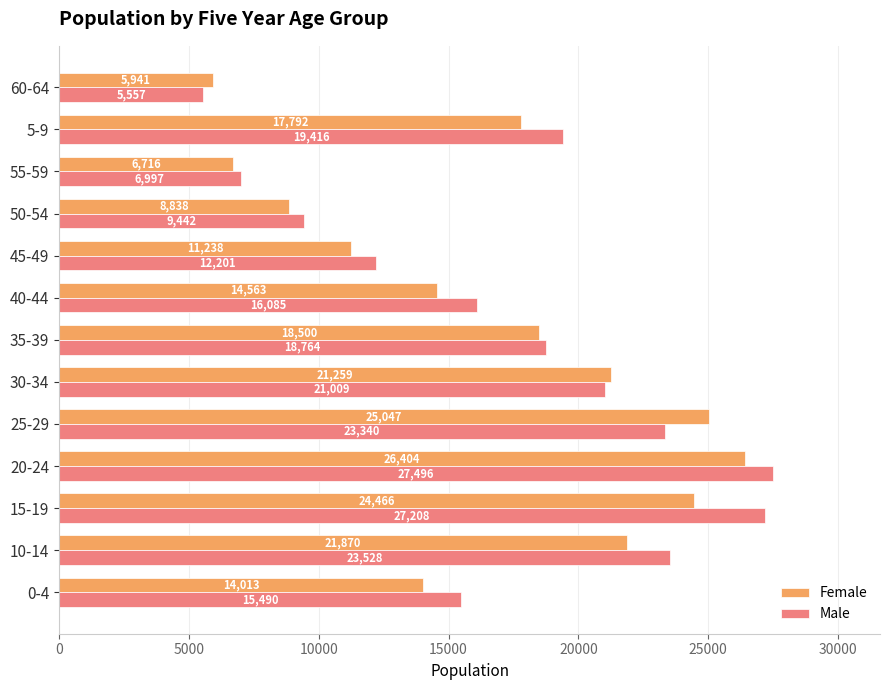

Read the Female value at 10-14.

21870